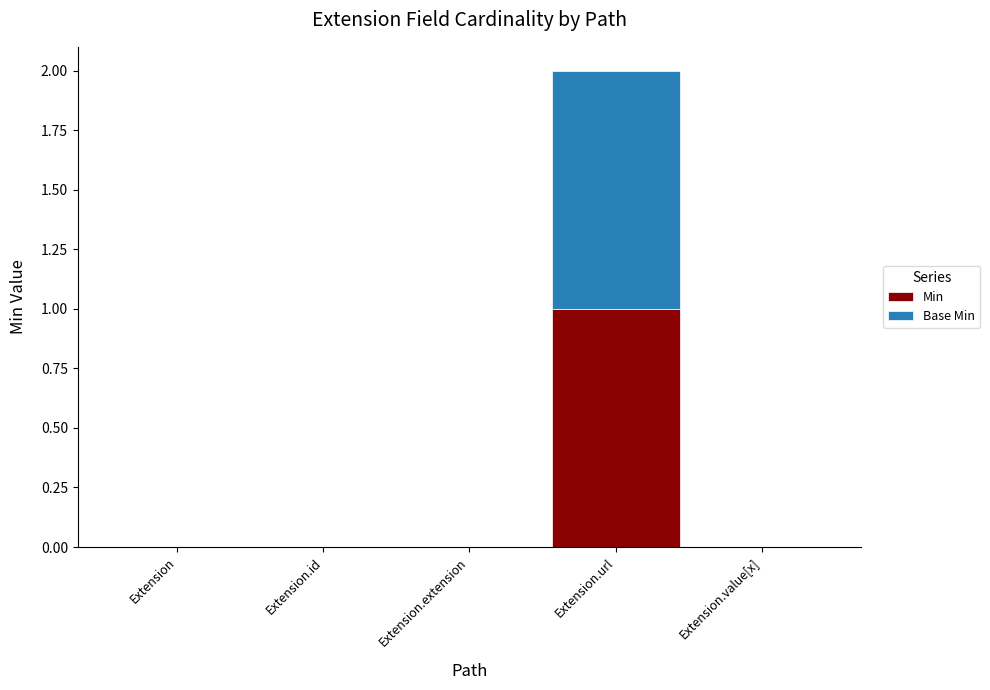

True or false: Min has a value of 0 at Extension.value[x].

True